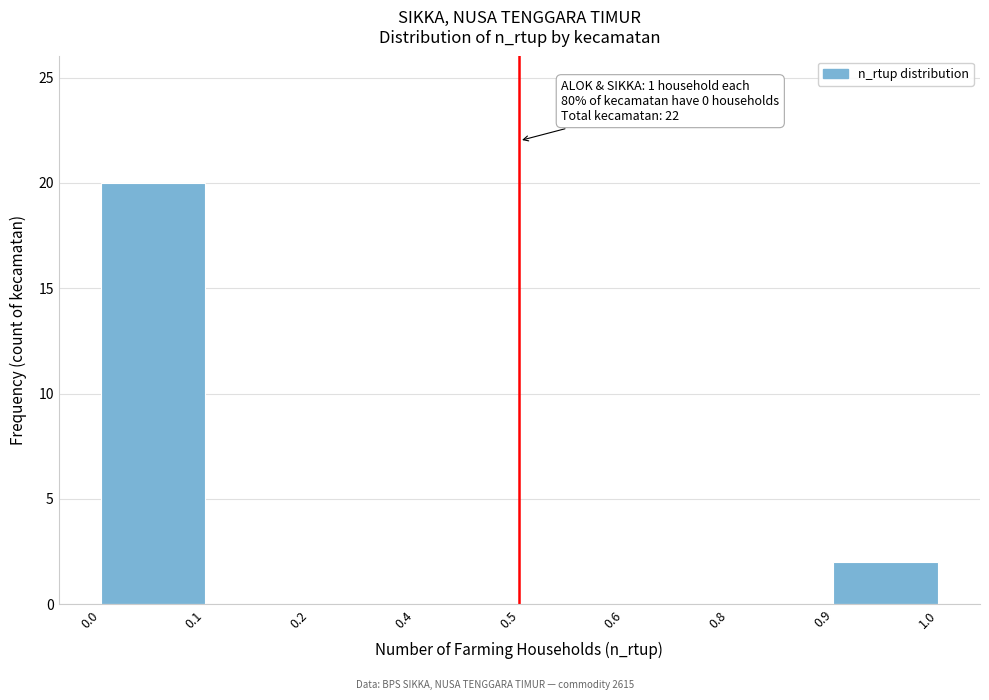

Reading left to right, what are all the values shown in this chart?

0.0=20	0.1=0	0.2=0	0.4=0	0.5=0	0.6=0	0.8=0	0.9=2